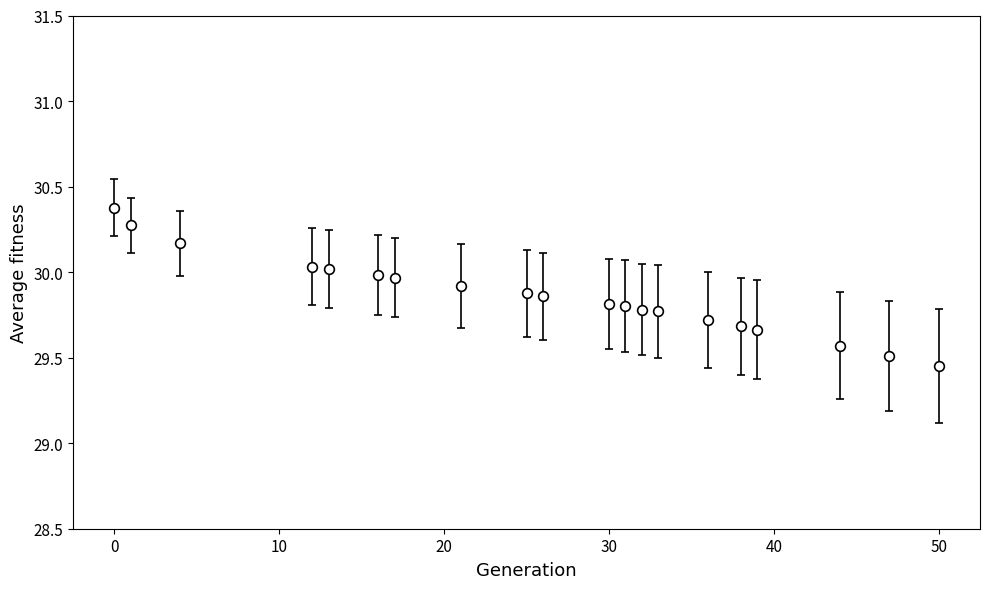

What is the difference between the maximum and second lowest values?

0.9